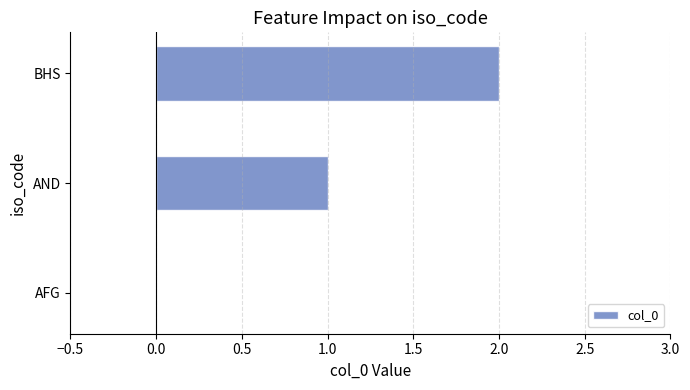

What is the sum of all values?

3